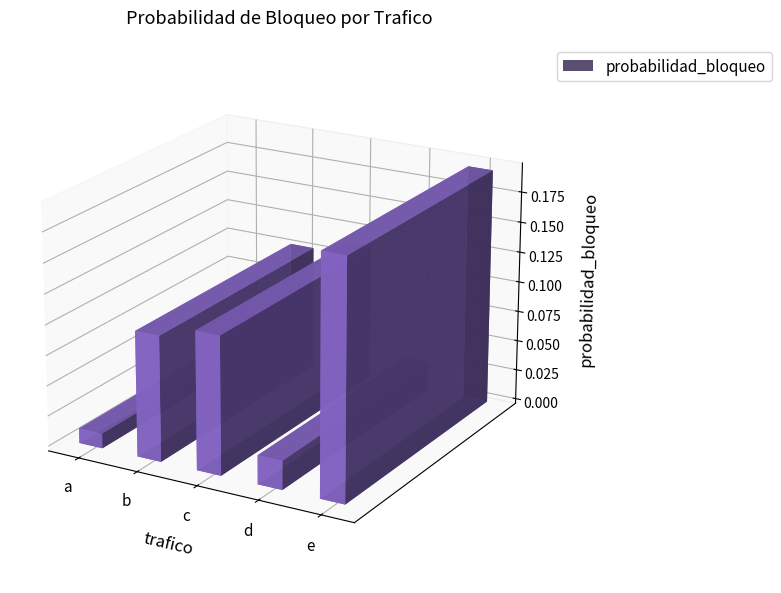

What is the difference between the values at c and a?

0.1